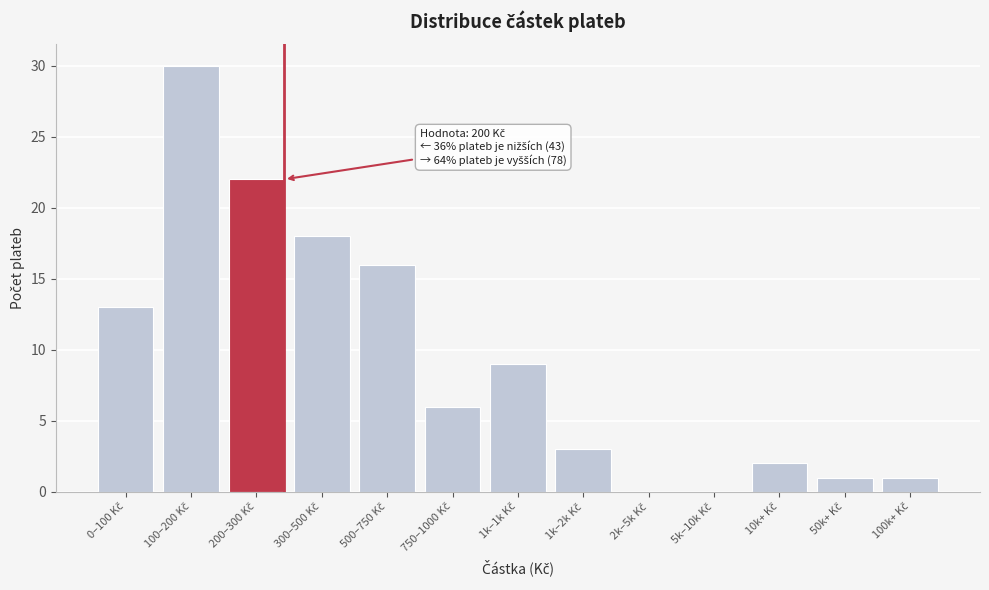

What is the maximum value shown in the chart?

30